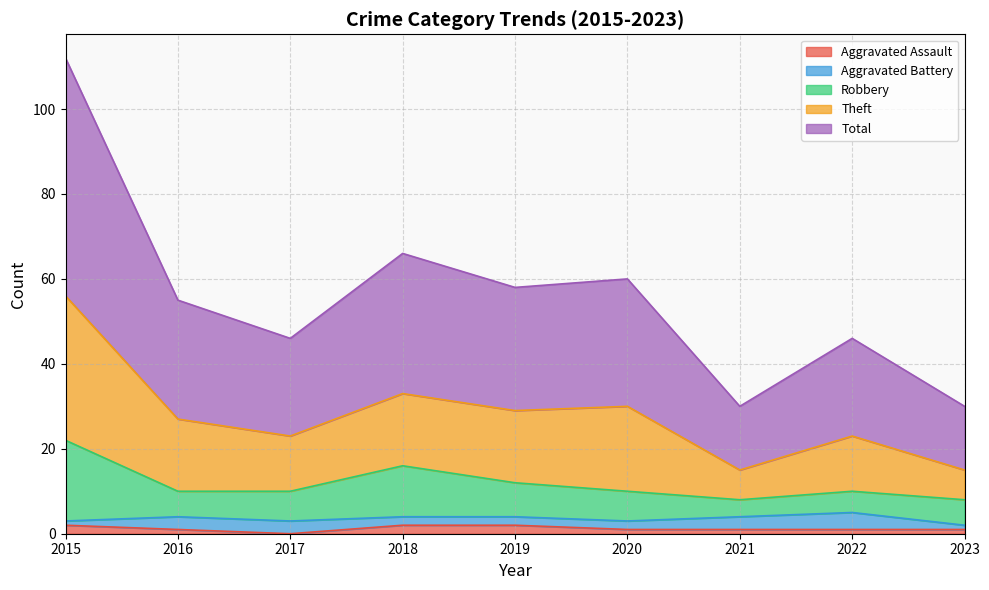

The value of Theft at 2018 is 16. True or false?

False